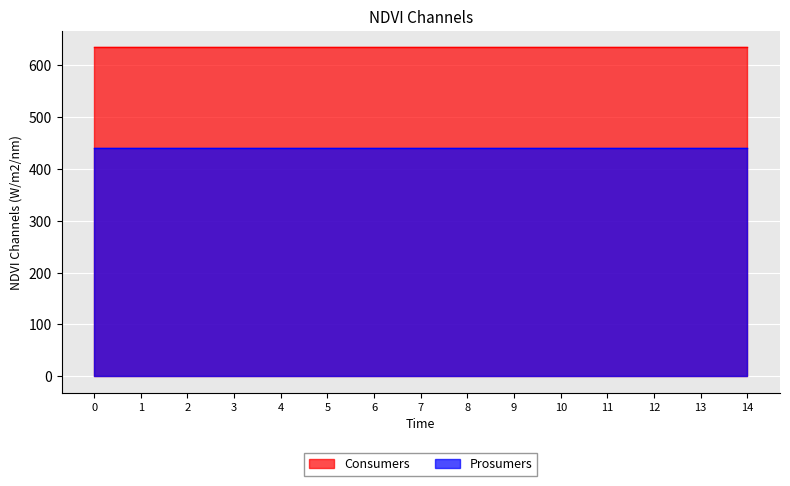

At 12, list the series in order from largest to smallest.

Consumers, Prosumers